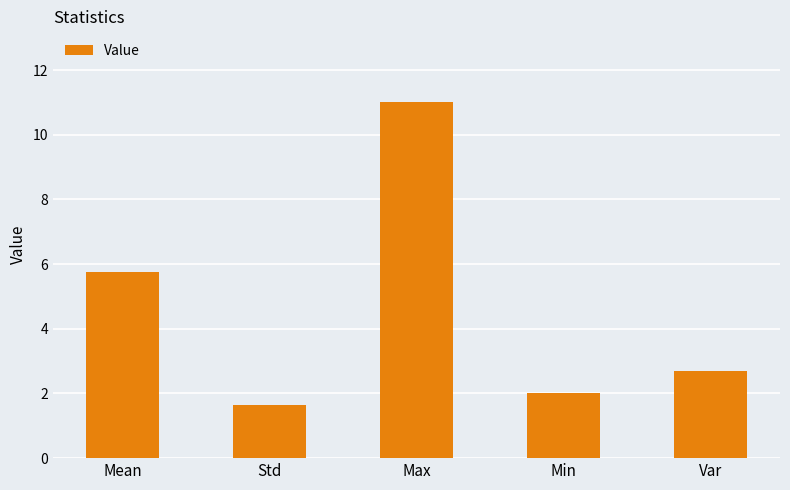

At which label does the data first exceed 2?

Mean